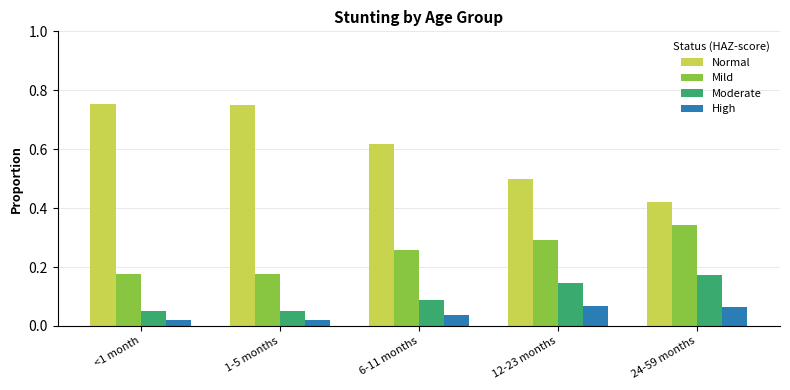

Which series changed the most between 1-5 months and 24-59 months?

Normal